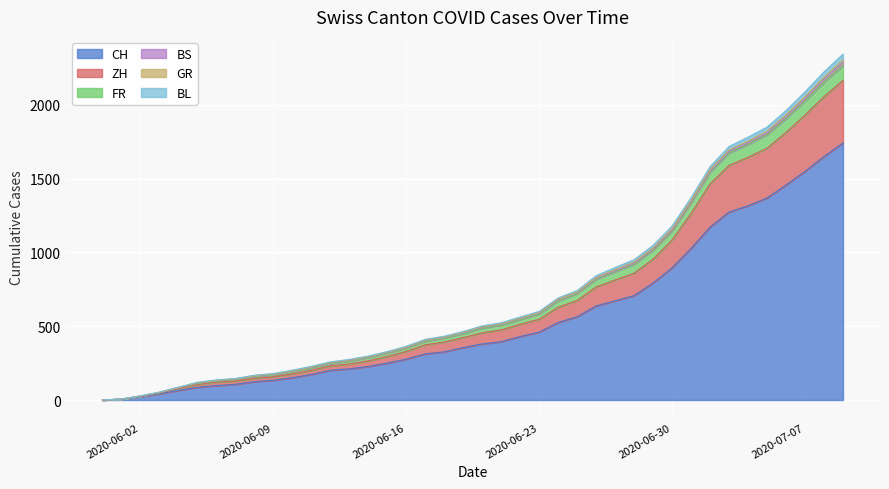

True or false: FR and GR cross at least once.

False